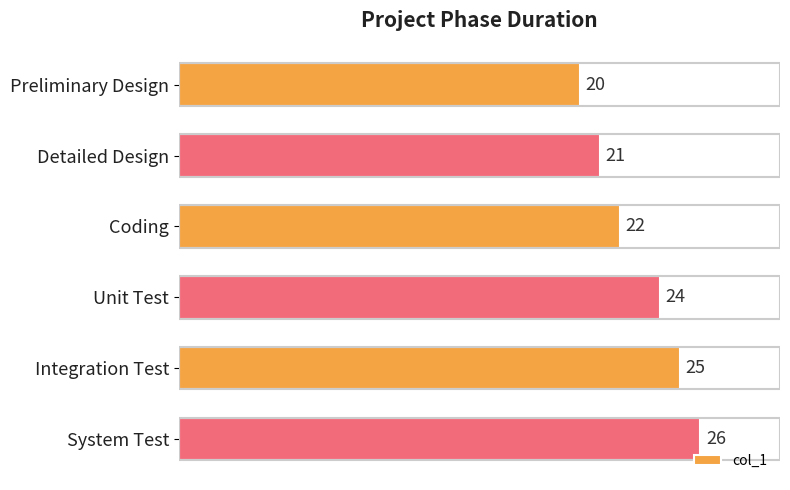

At which category does the chart reach its peak across all series?

System Test